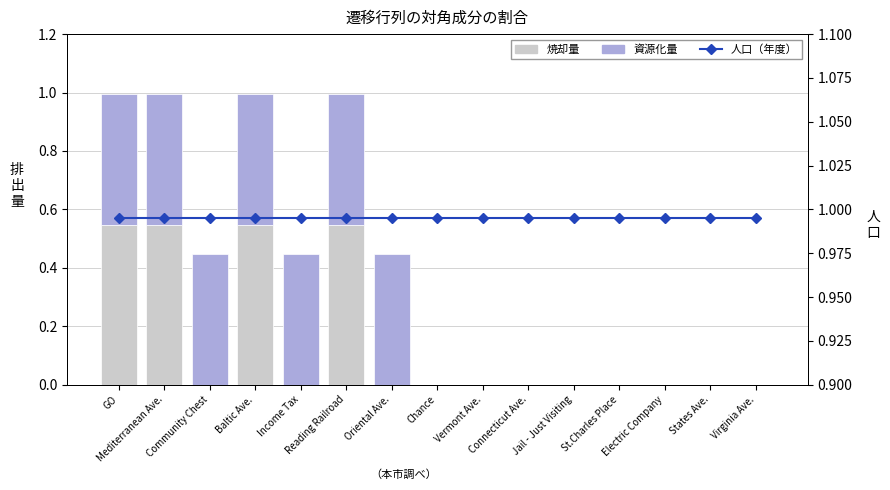

Which series changed the most between Community Chest and Oriental Ave.?

焼却量